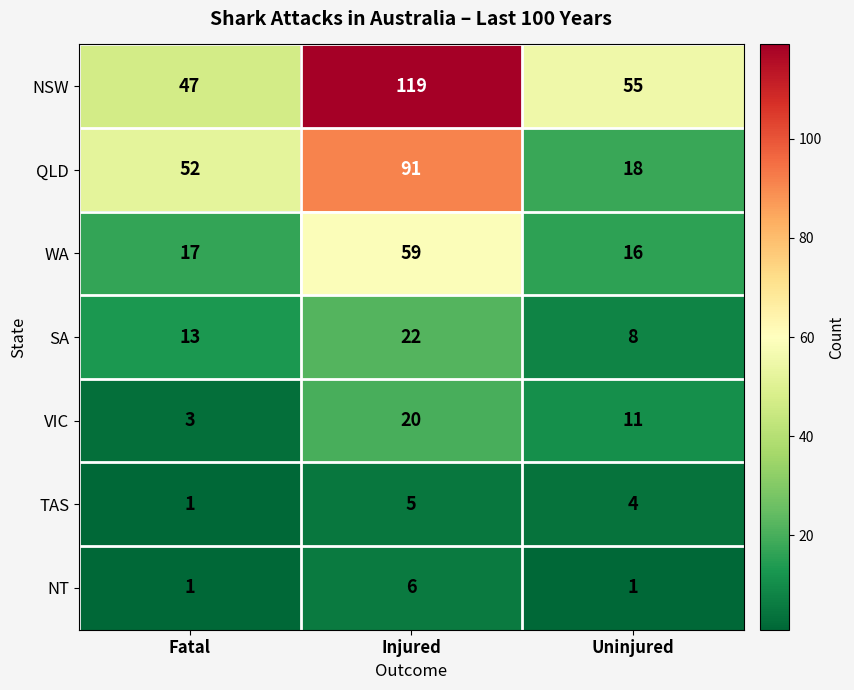

The value of TAS at Fatal is 1. True or false?

True